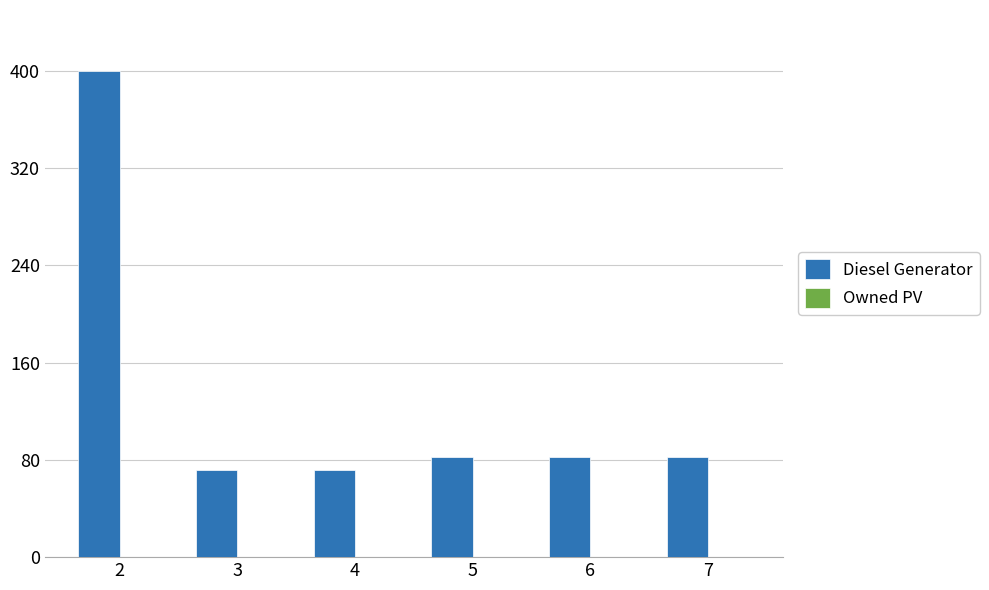

Is it true that the value at 5 is 43?

False